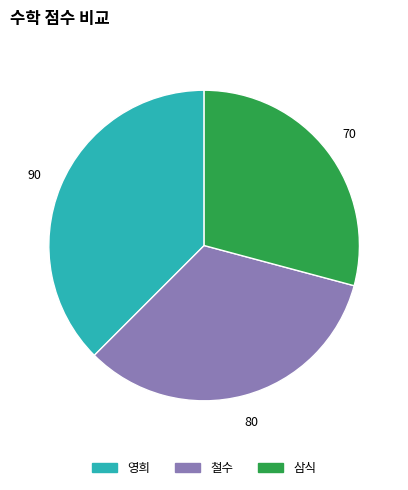

Combined, do 삼식 and 철수 account for over 50%?

Yes